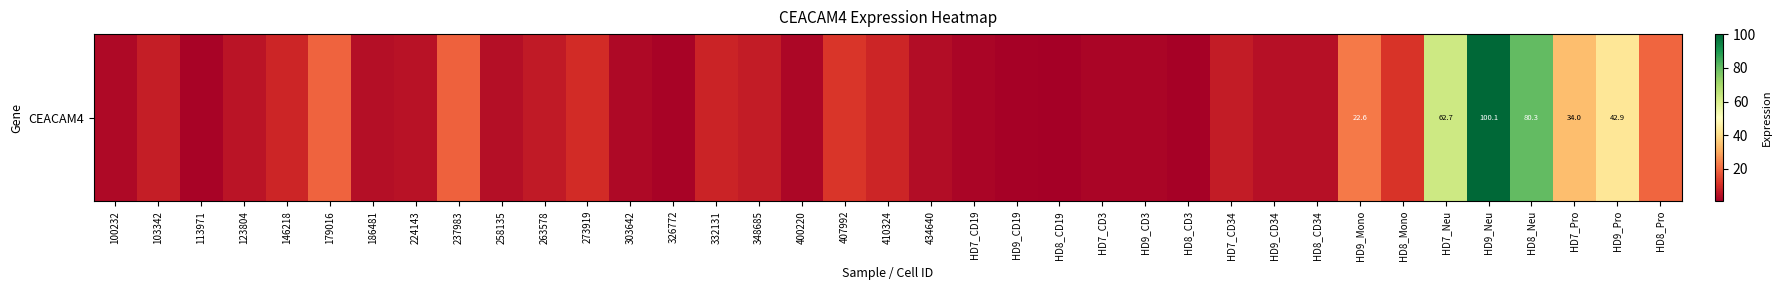

What is the difference between the values at 410324 and 326772?

7.1